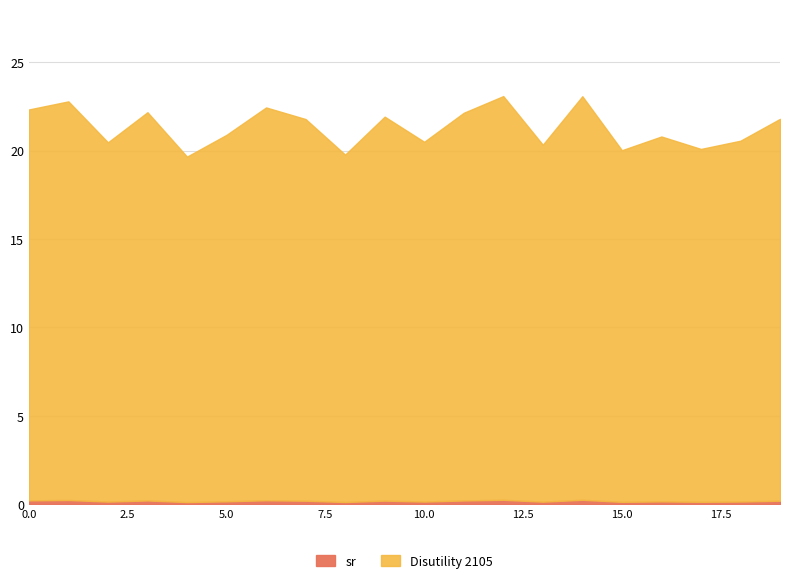

What value does the sr series have at 11?

0.2